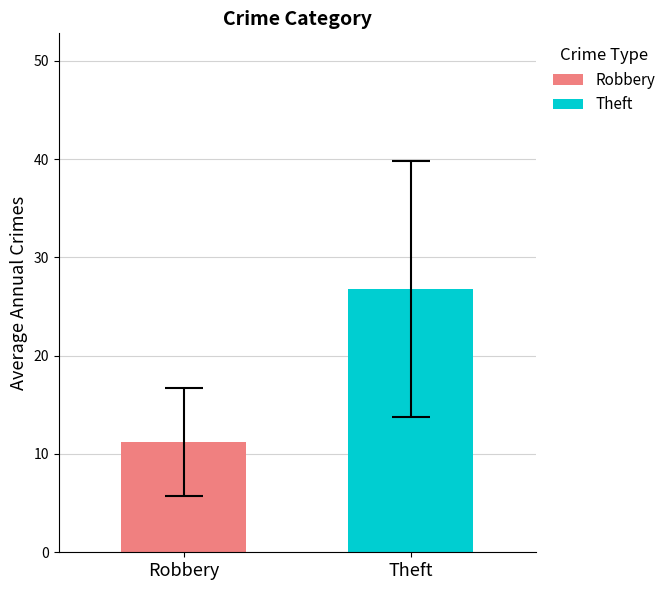

Which series has the widest spread of values?

Robbery